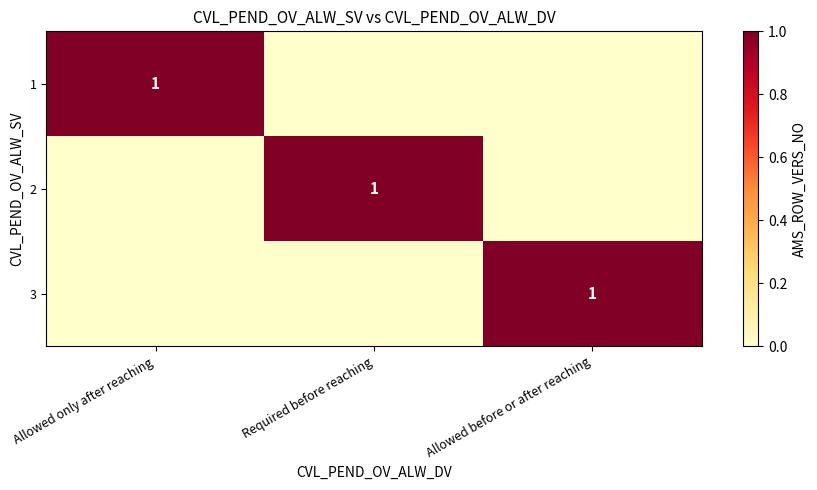

The value of 2 at Required before reaching is 1. True or false?

True